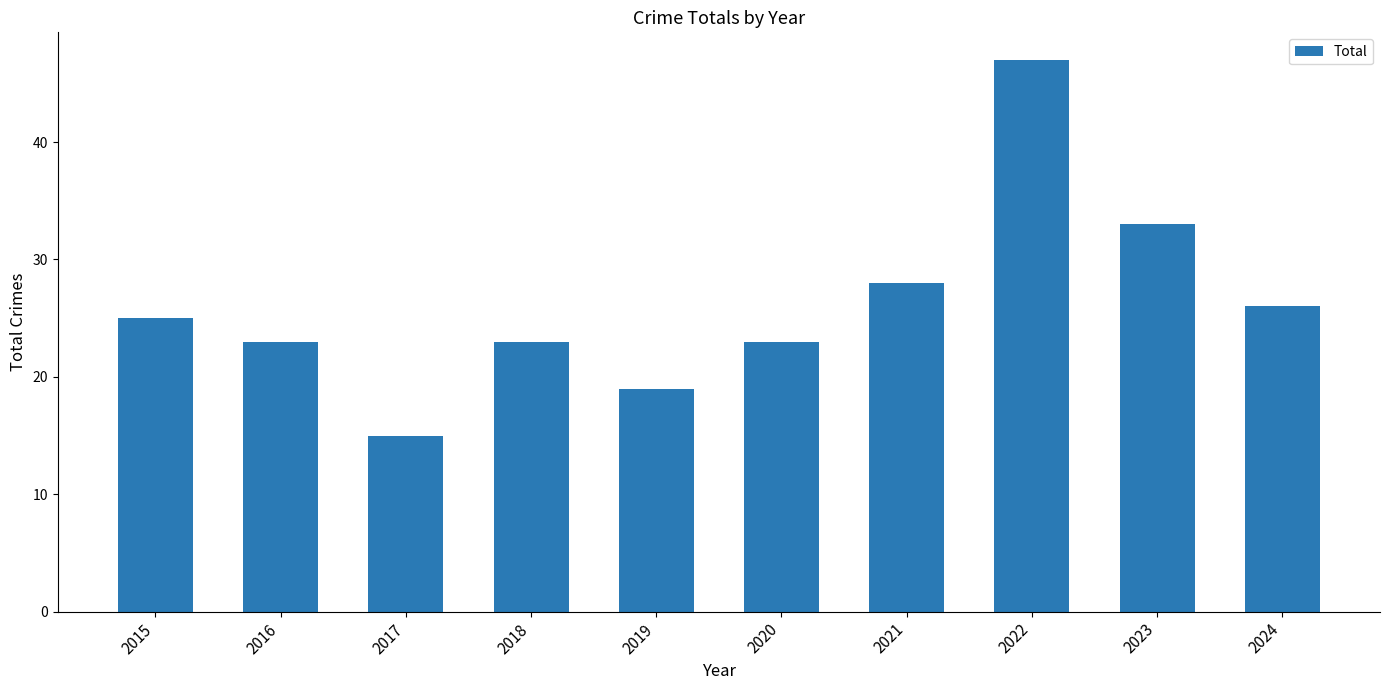

The chart shows a value of 15 at 2024. True or false?

False